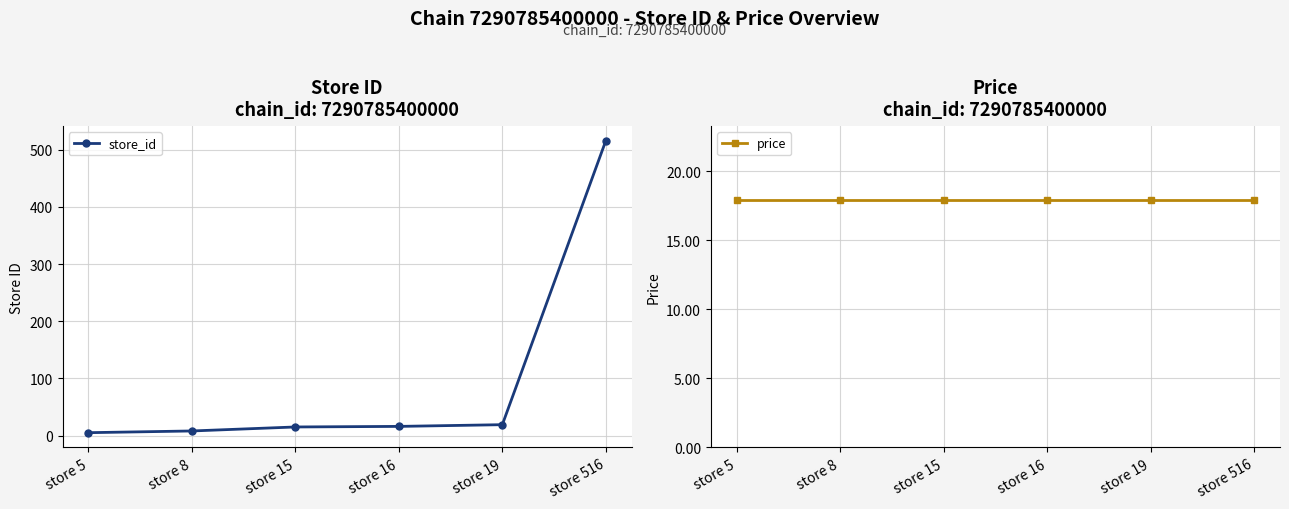

Is the value of store_id at store 8 greater than the value of price at store 15?

No